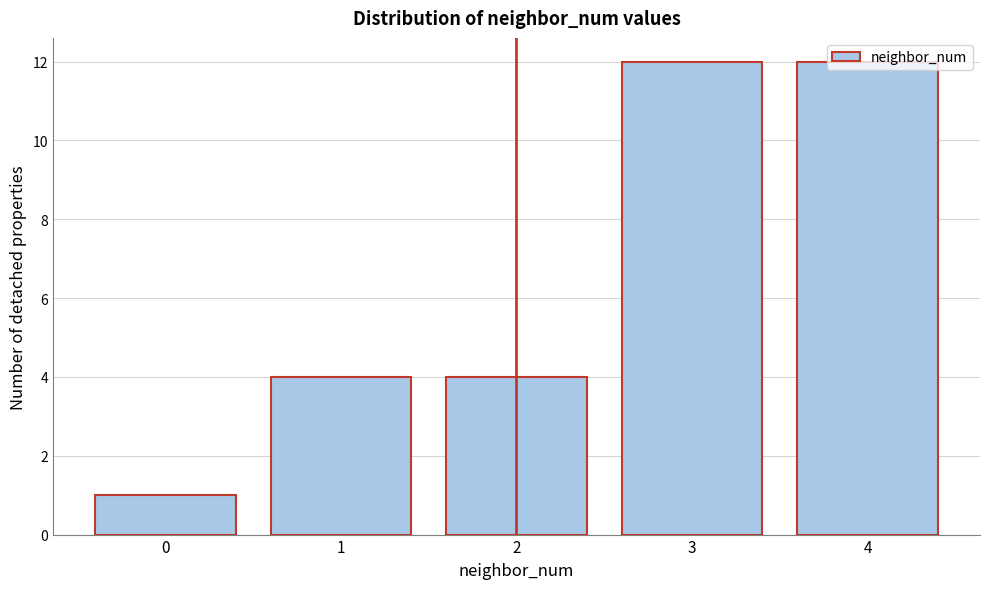

How tall is the bar that spans 2.5 to 3.5 on the x-axis? The values are not printed on the chart, so give them approximately, as read against the axis.

12